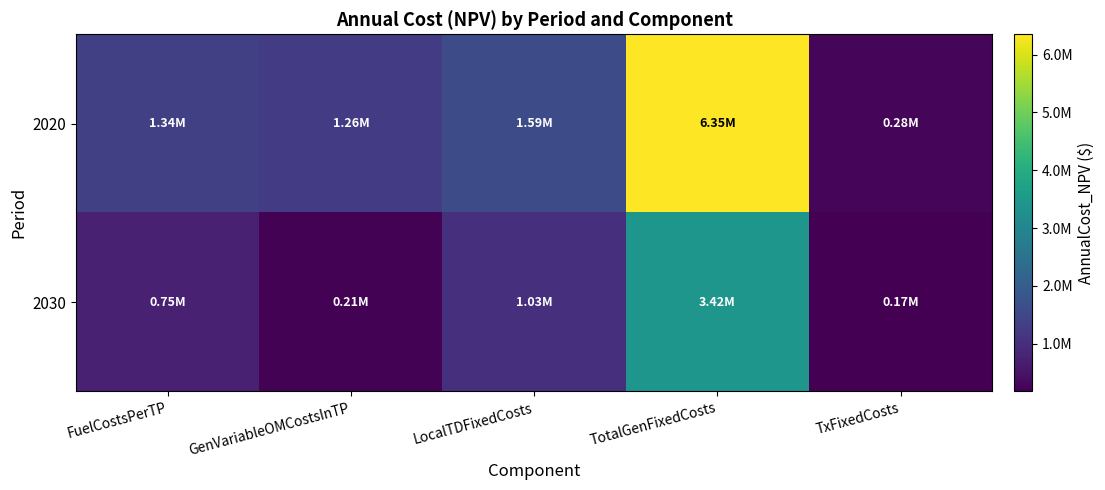

Between TxFixedCosts and TotalGenFixedCosts, which is larger?

TotalGenFixedCosts